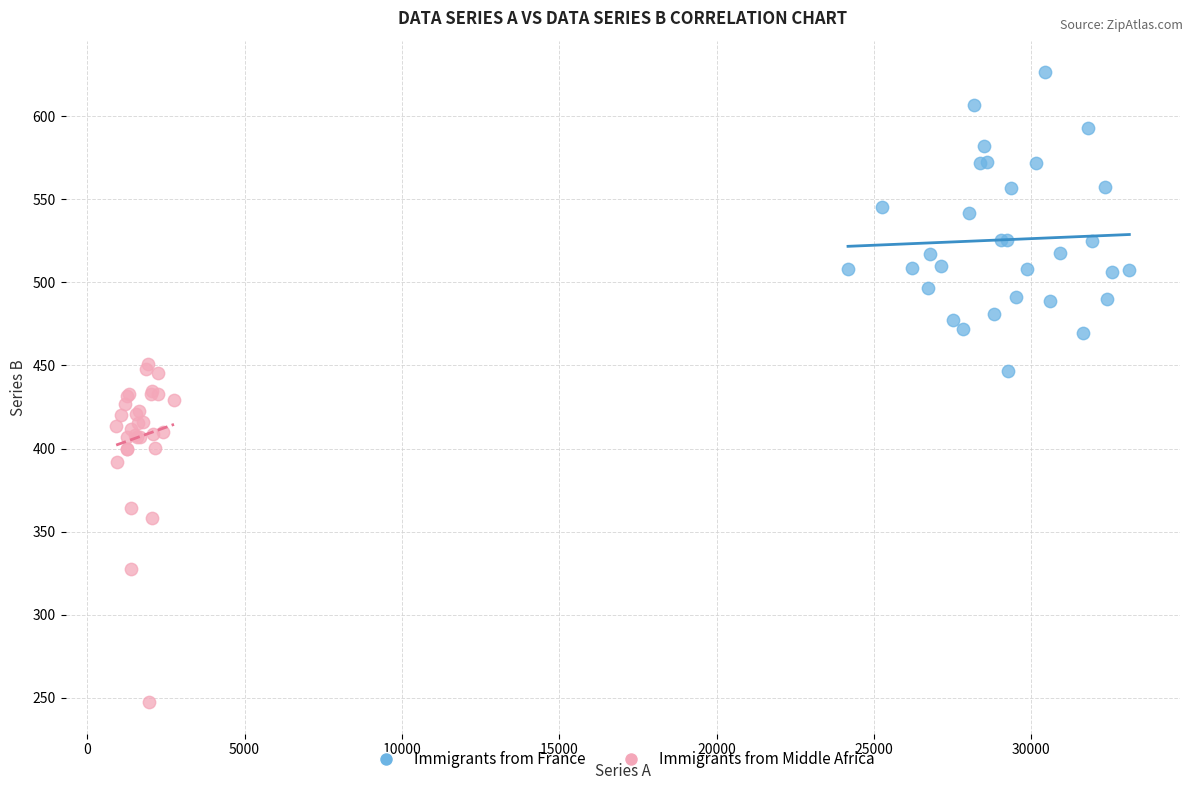

Which series contains the lowest Y value?

Immigrants from Middle Africa